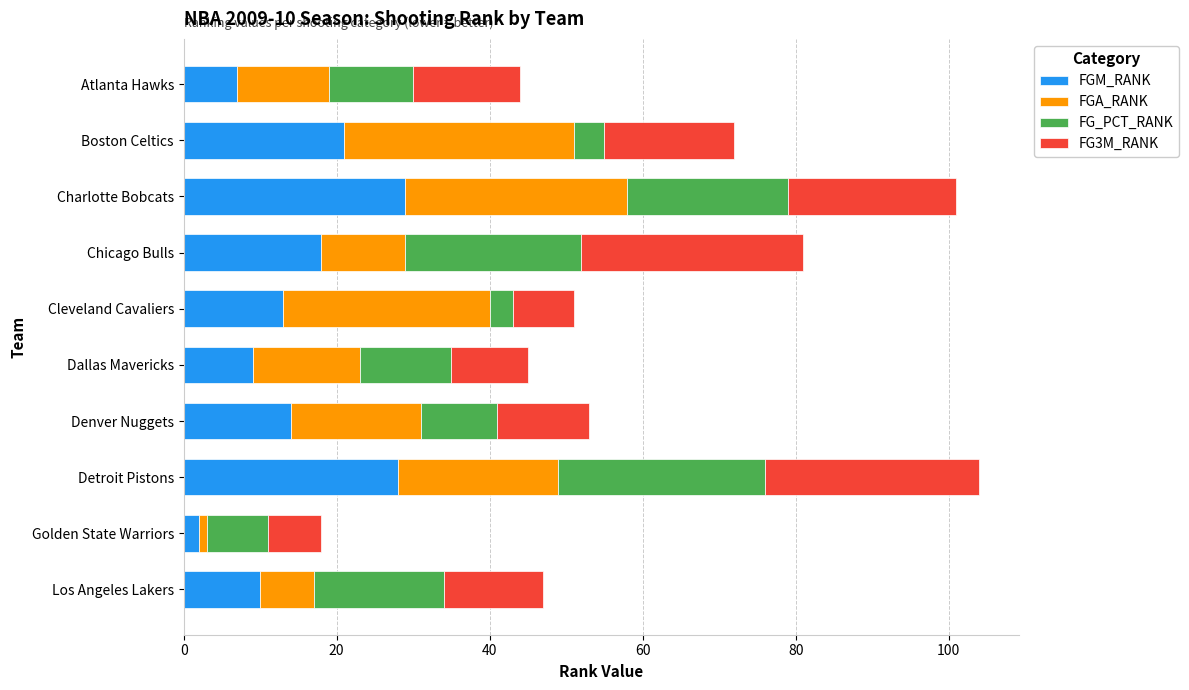

What is the difference between the FGM_RANK values at Chicago Bulls and Atlanta Hawks?

11